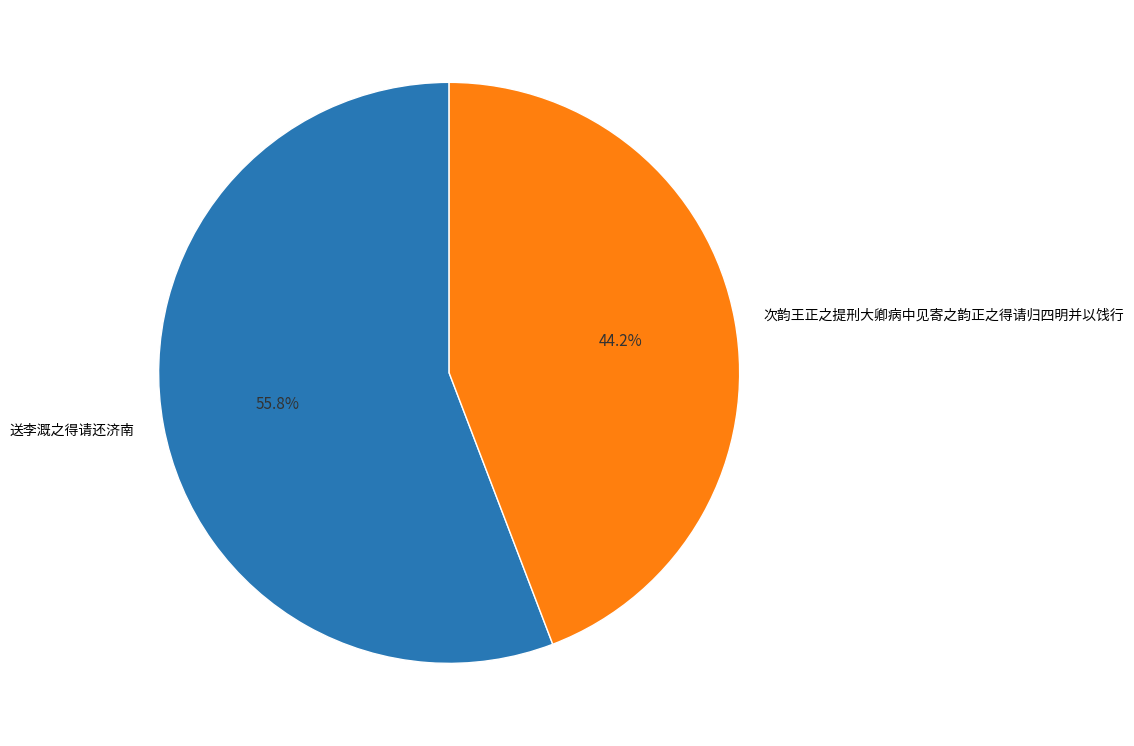

Is it true that 送李溉之得请还济南 is 56% of the pie?

True